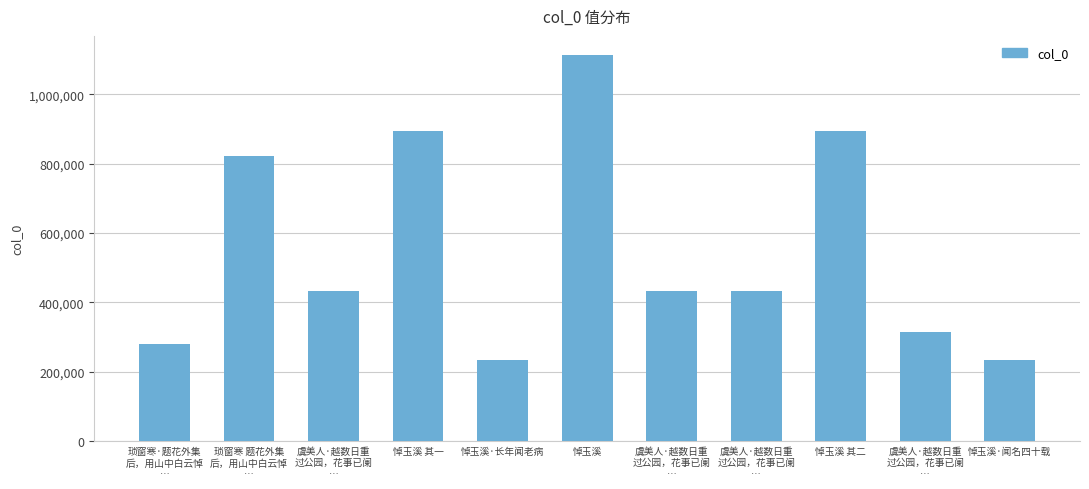

Where does the data first go above 431008?

琐窗寒 题花外集
后，用山中白云悼
…